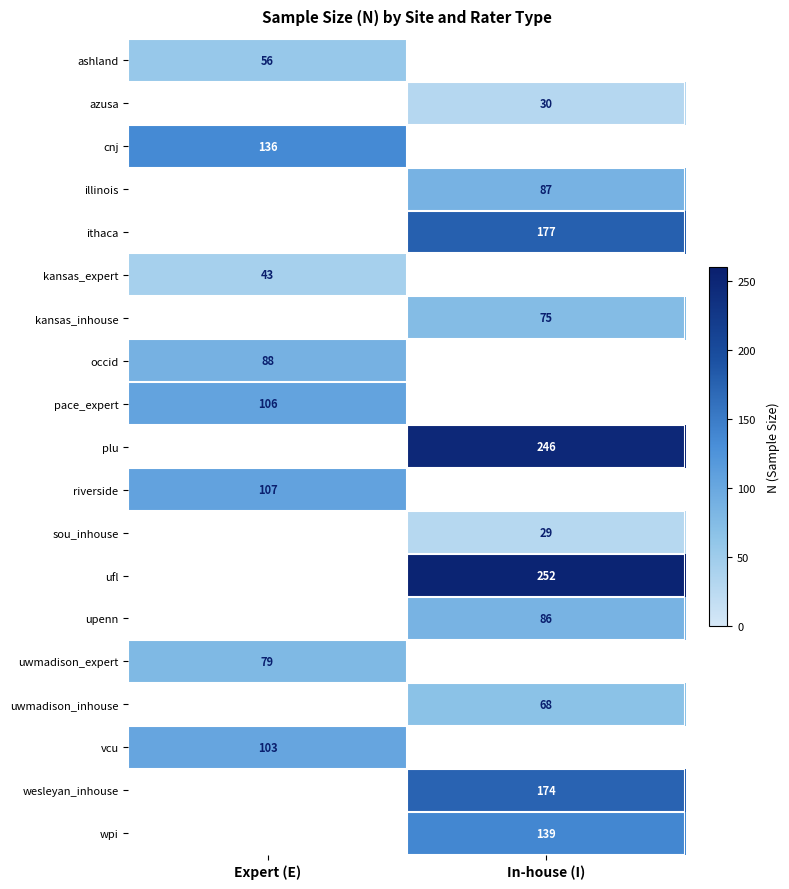

The value of upenn at In-house (I) is 149. True or false?

False